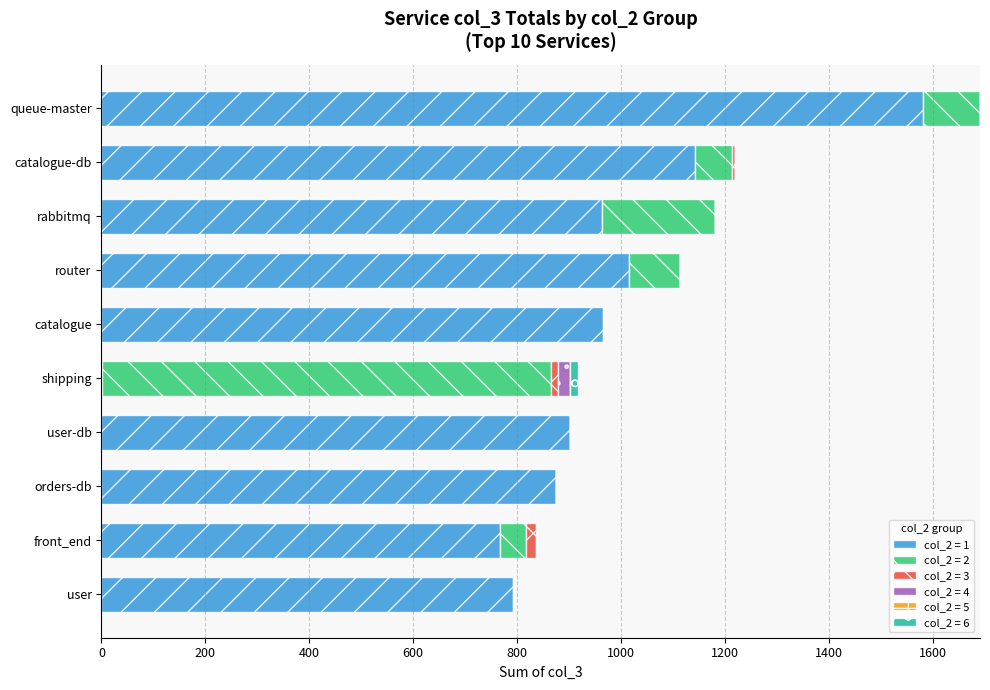

At which category is the sum across all series the highest?

queue-master